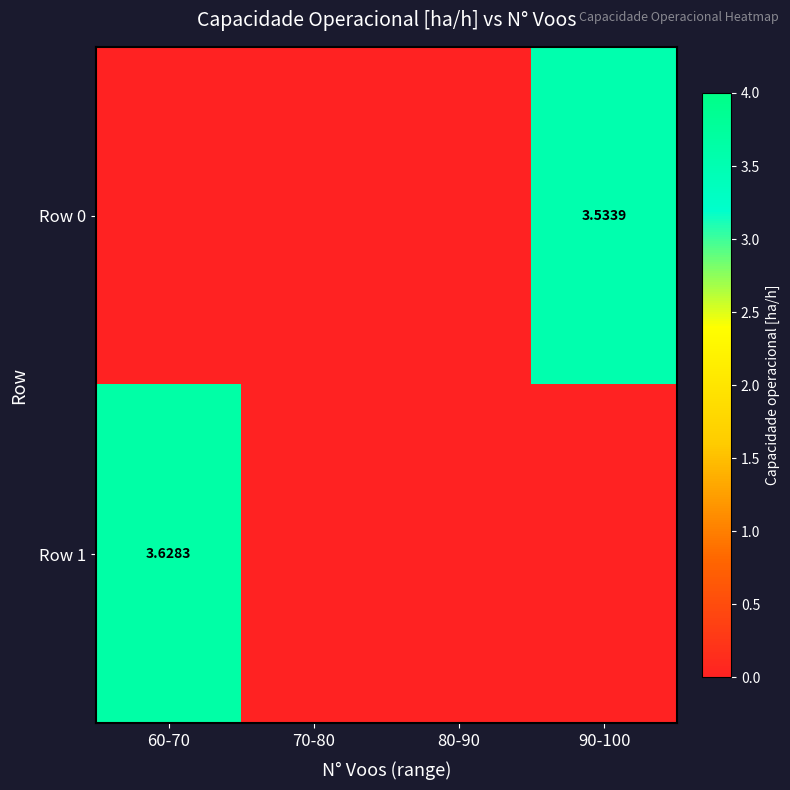

What is the difference between the maximum and minimum values in the Row 1 series?

3.6